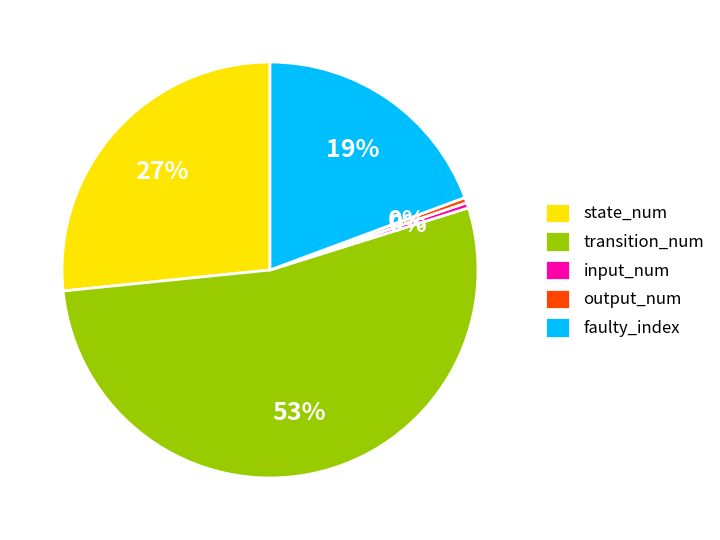

Is there any slice that represents more than half of the pie?

Yes